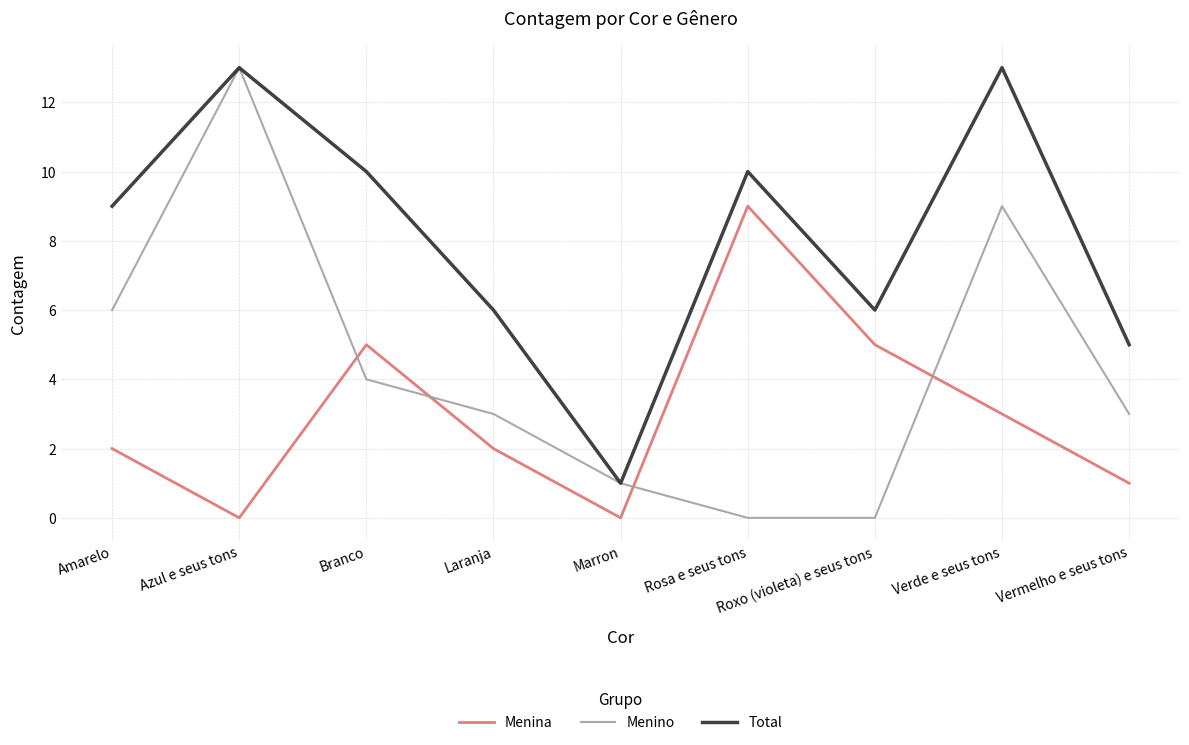

True or false: Total has more than 2 interior local peaks.

True